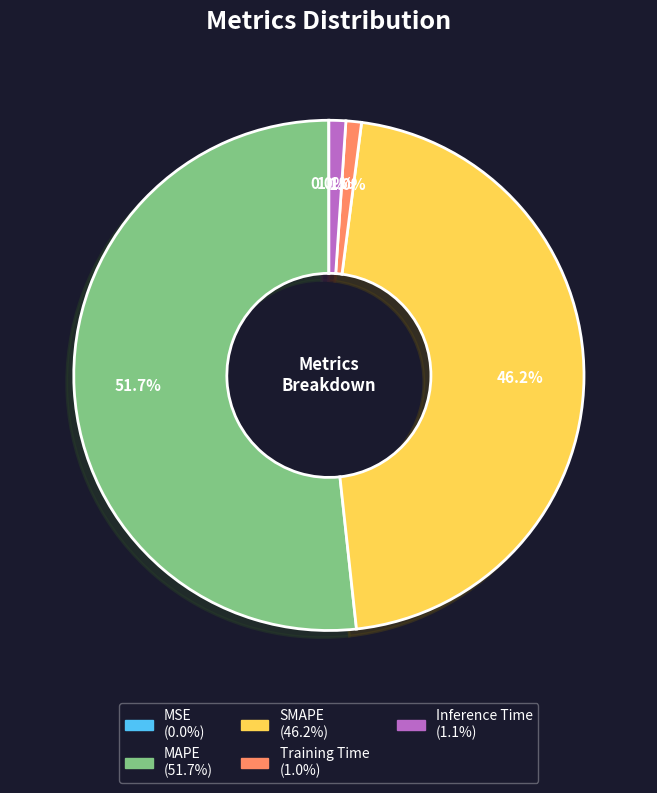

Which category has the biggest portion of the pie?

MAPE